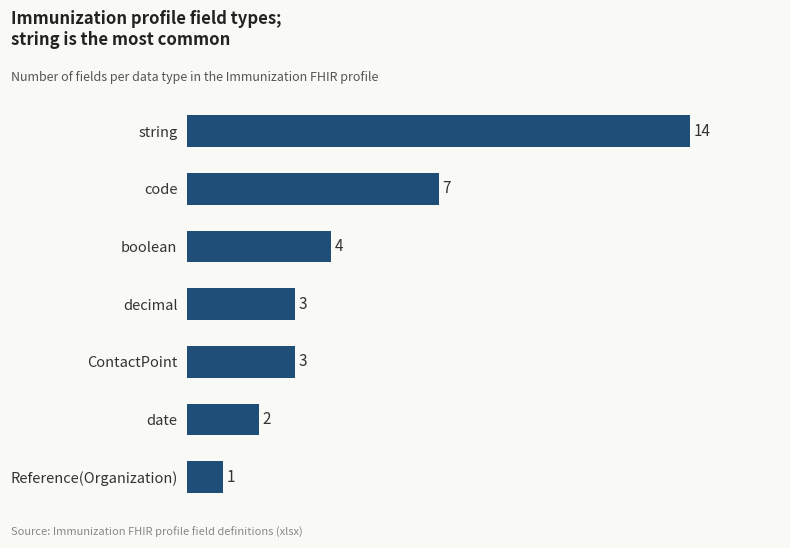

Reading bottom to top, list all the values displayed in this chart.

Reference(Organization)=1	date=2	ContactPoint=3	decimal=3	boolean=4	code=7	string=14